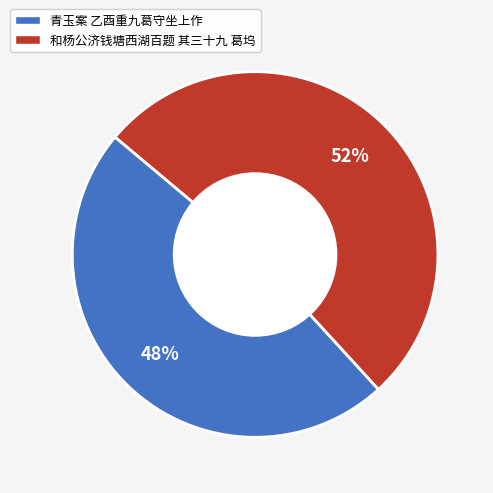

Combined, do 青玉案 乙酉重九葛守坐上作 and 和杨公济钱塘西湖百题 其三十九 葛坞 account for over 50%?

Yes